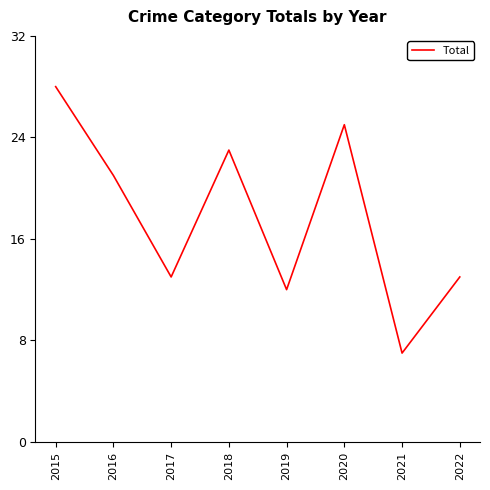

Count the number of categories in the chart.

8